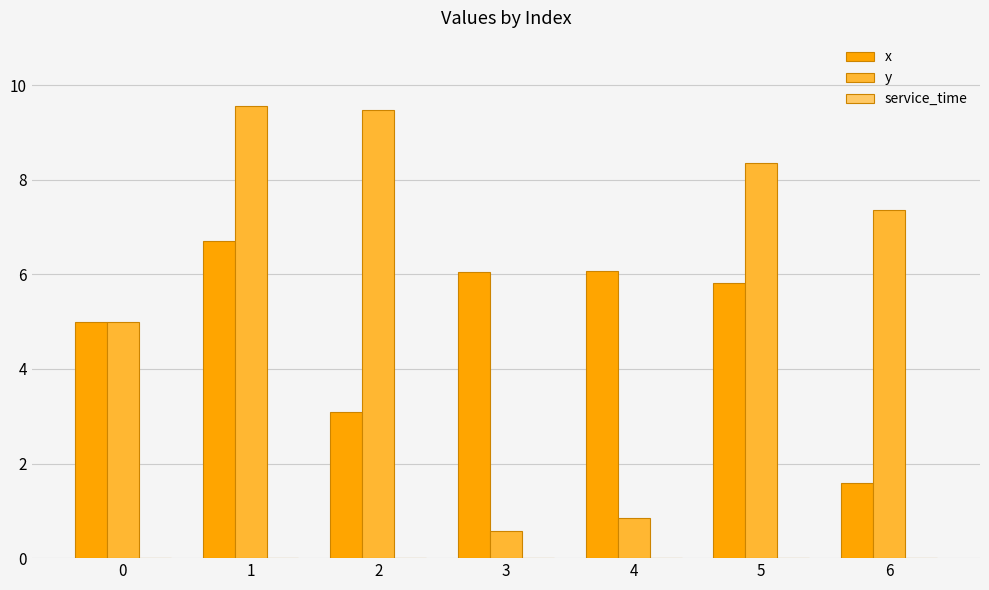

At 6, list the series in order from largest to smallest.

y, x